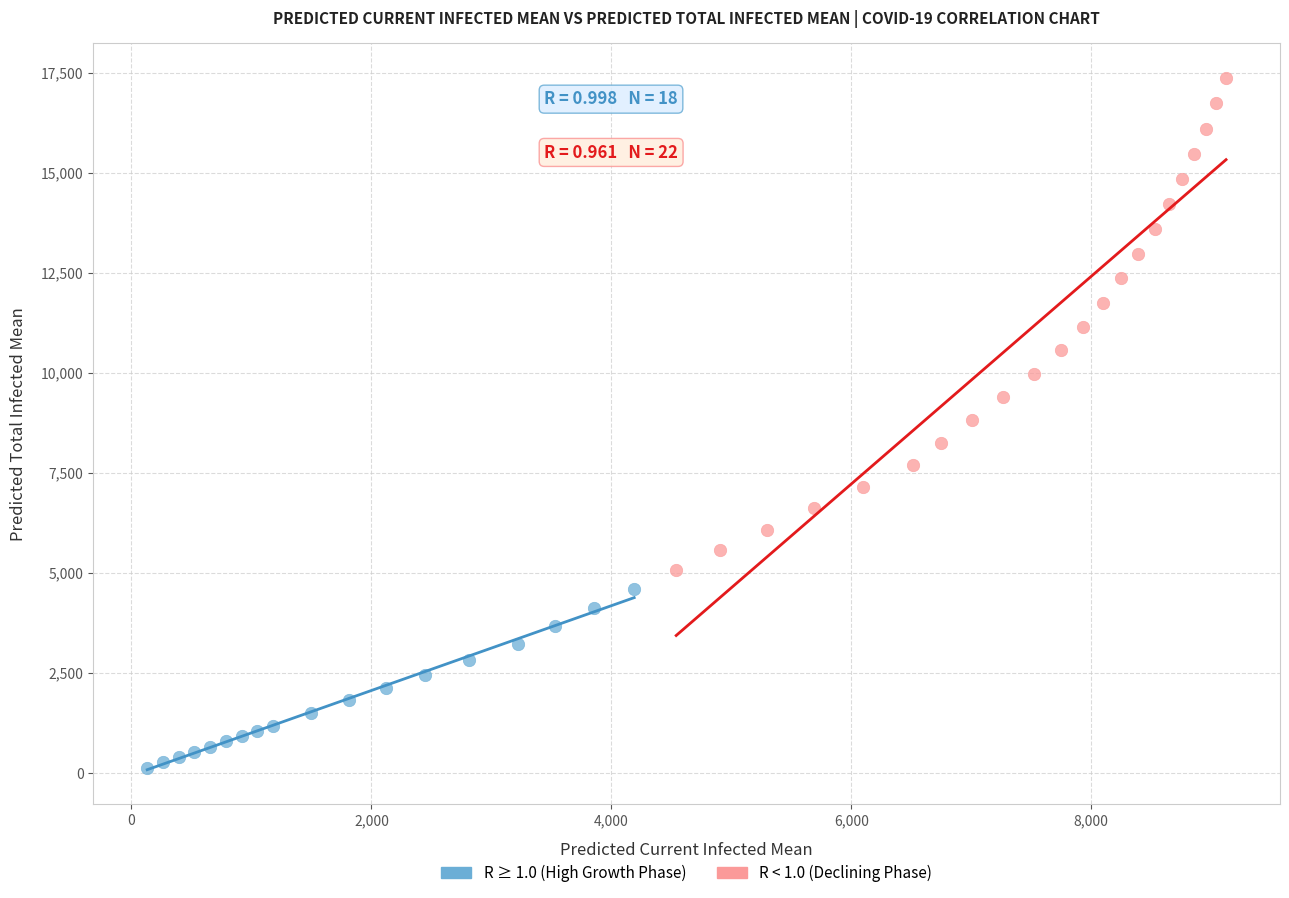

Which series has the largest Y range (max minus min)?

R < 1.0 (Declining Phase)